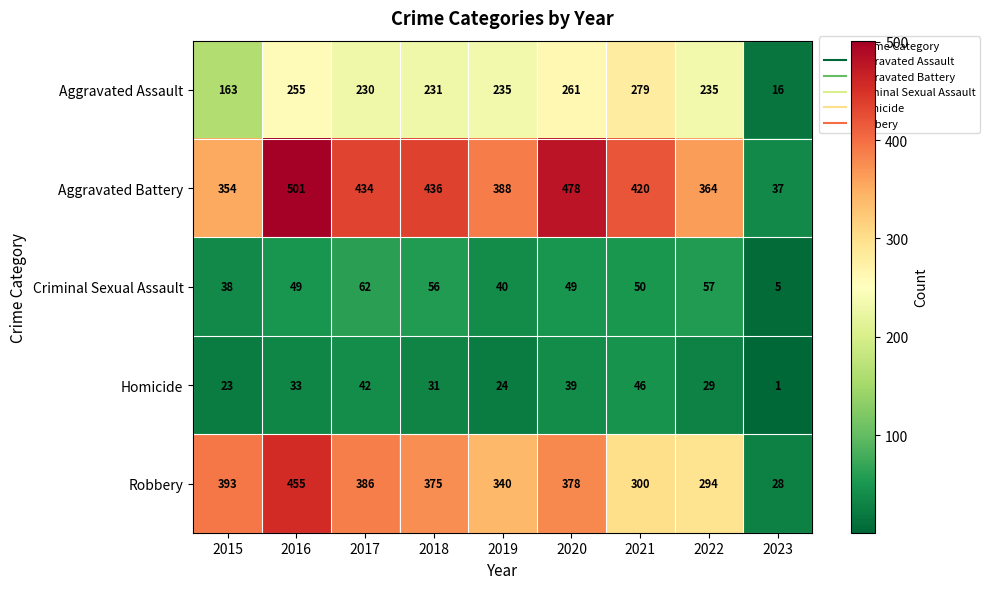

The Criminal Sexual Assault series shows 49 at 2020. True or false?

True